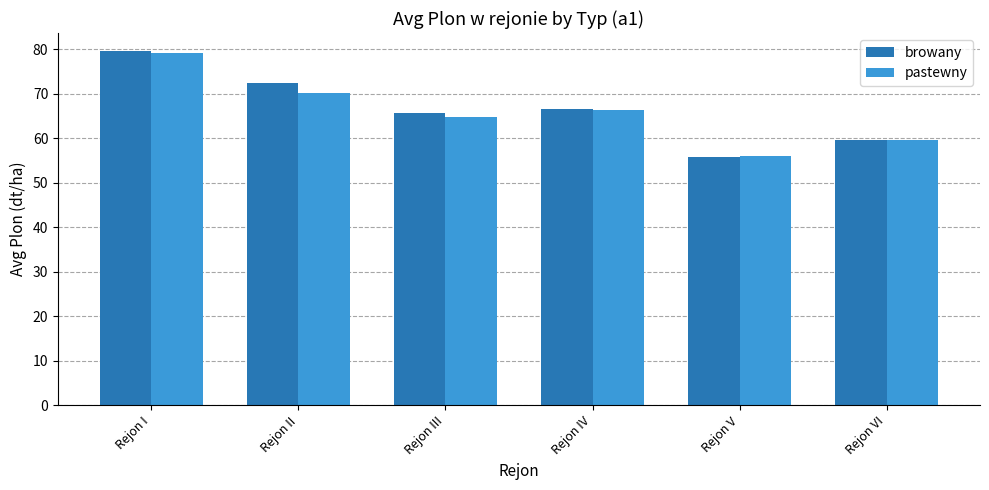

At which category is the sum across all series the highest?

Rejon I